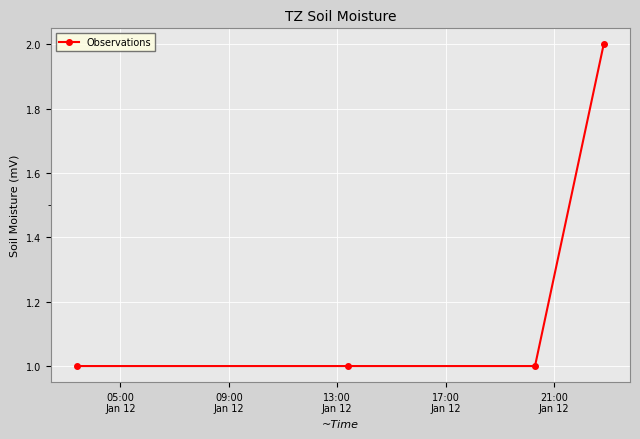

What is the sum of all values?

5